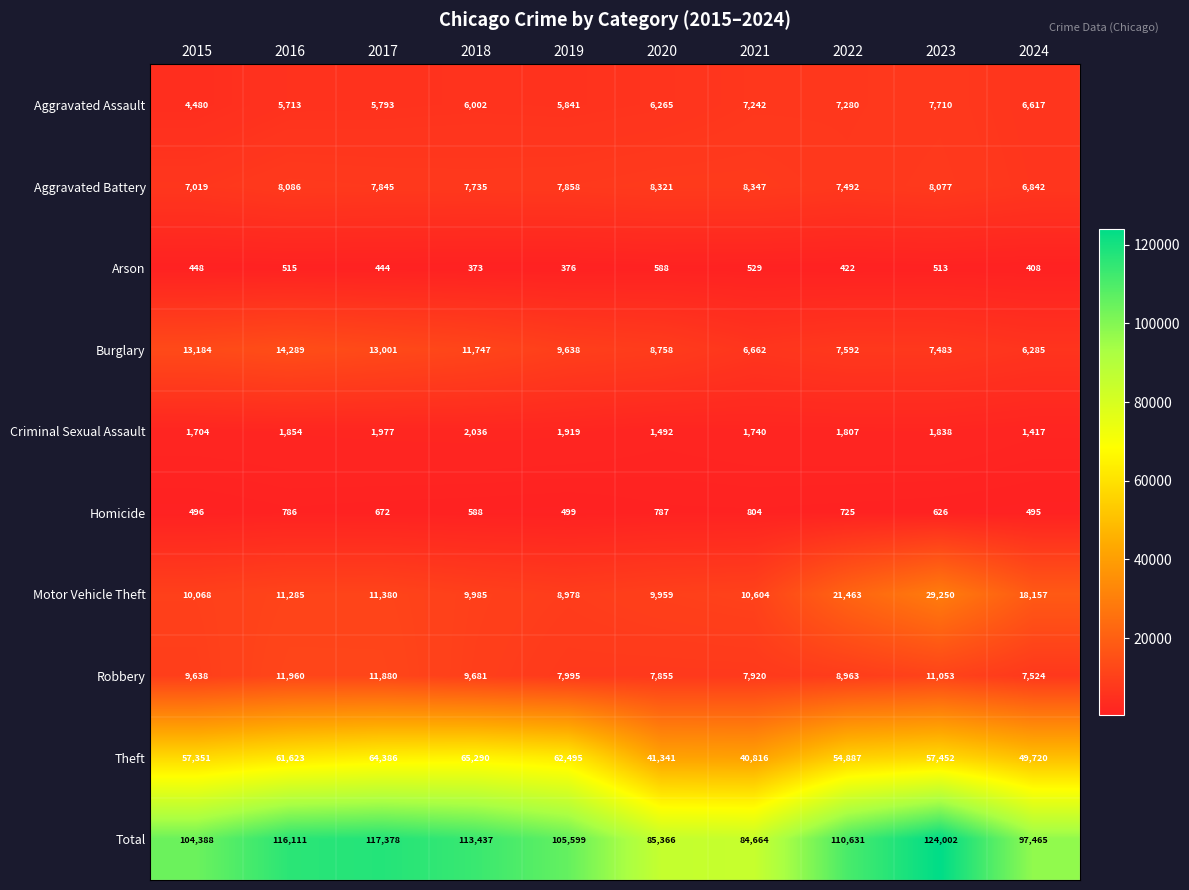

Rank the series by their maximum value, from lowest to highest.

Arson, Homicide, Criminal Sexual Assault, Aggravated Assault, Aggravated Battery, Robbery, Burglary, Motor Vehicle Theft, Theft, Total